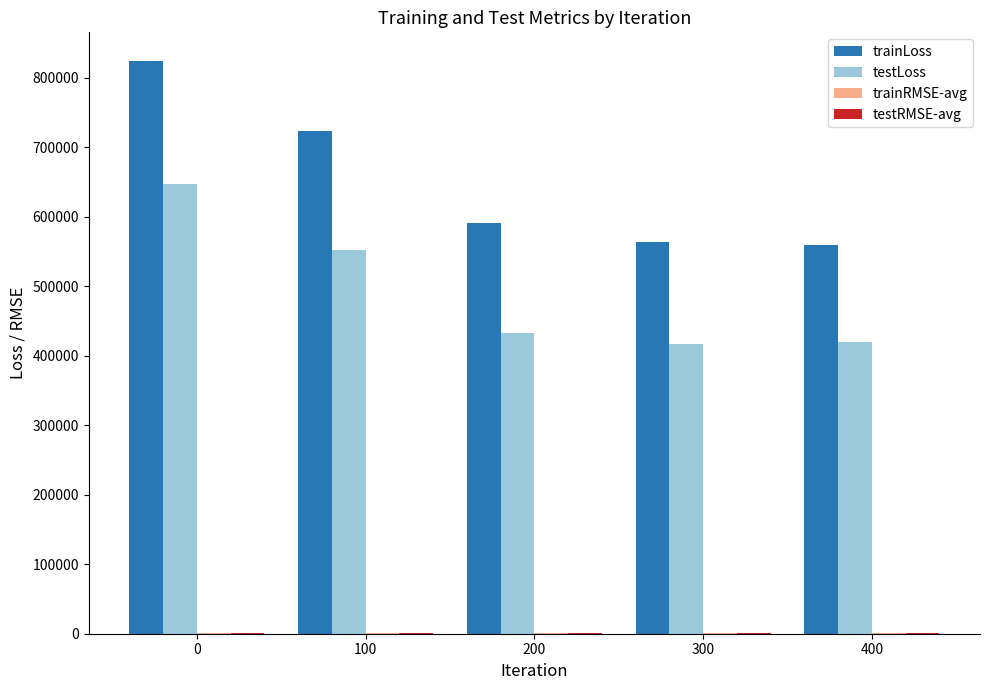

Is the value of trainLoss at 300 greater than the value of testLoss at 400?

Yes